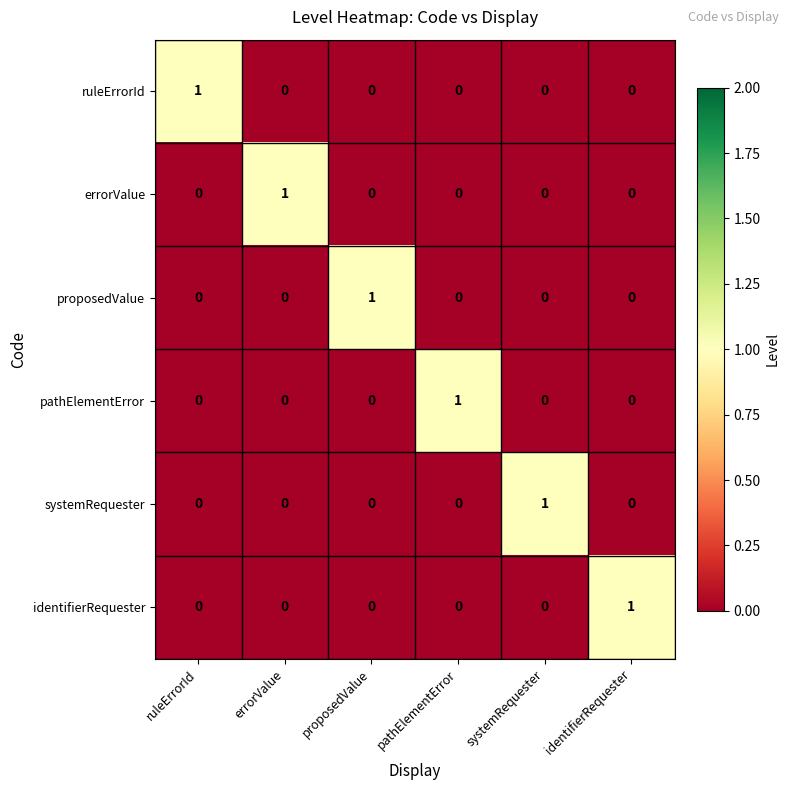

Is it true that systemRequester equals 1 at systemRequester?

True